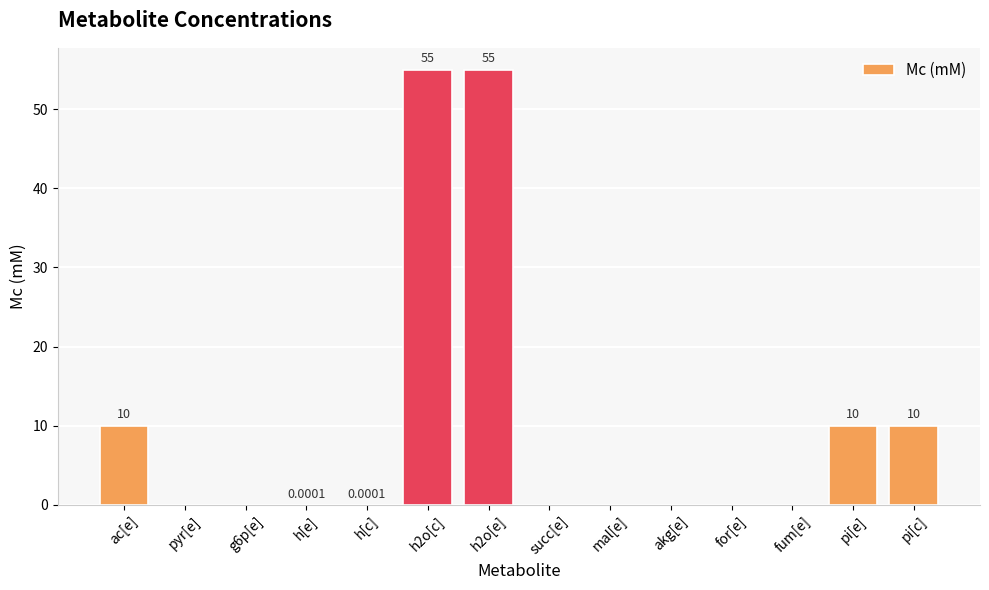

What value does the data have at ac[e]?

10.0